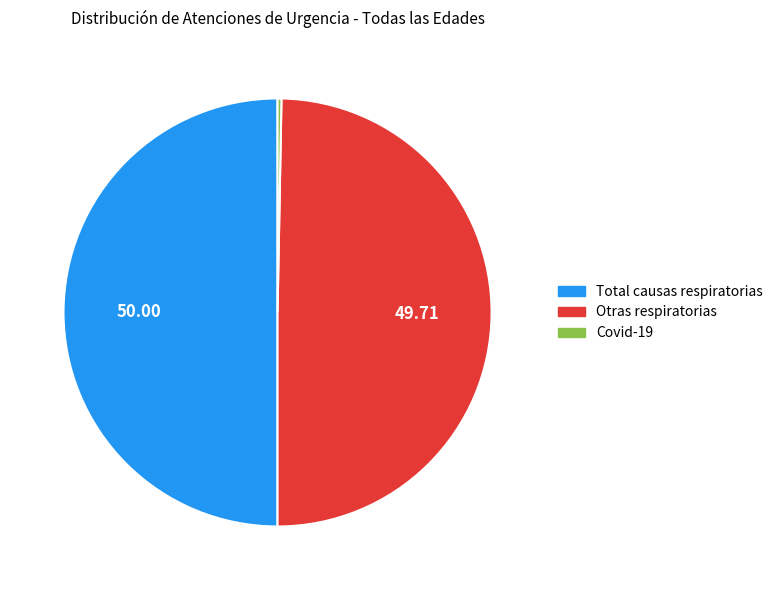

Is Covid-19 the majority of the pie?

No